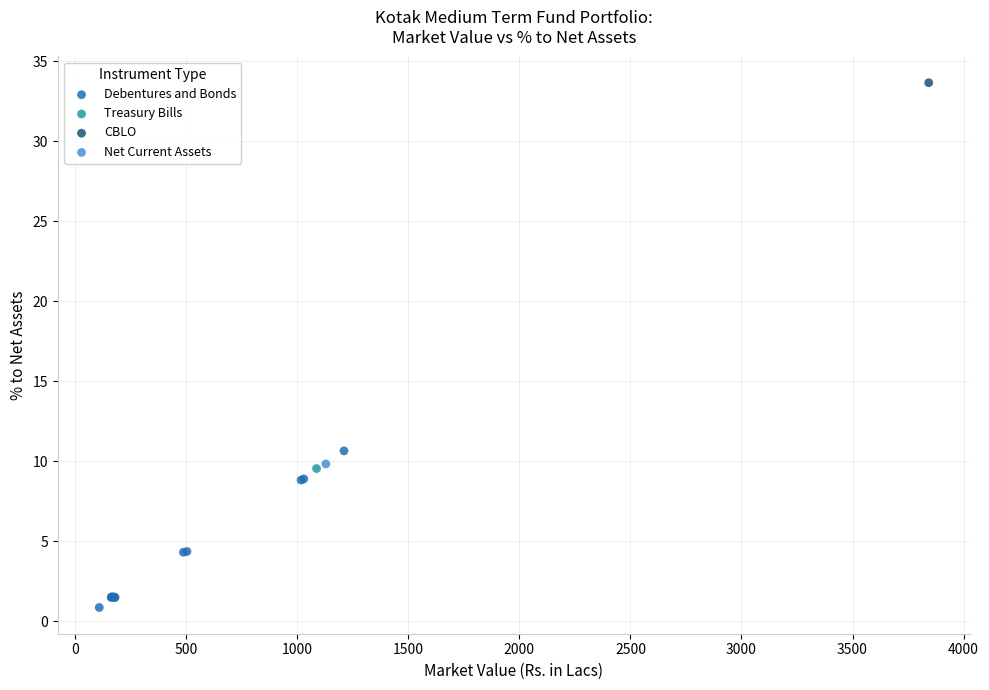

What are all the series names shown in the legend?

Debentures and Bonds, Treasury Bills, CBLO, Net Current Assets